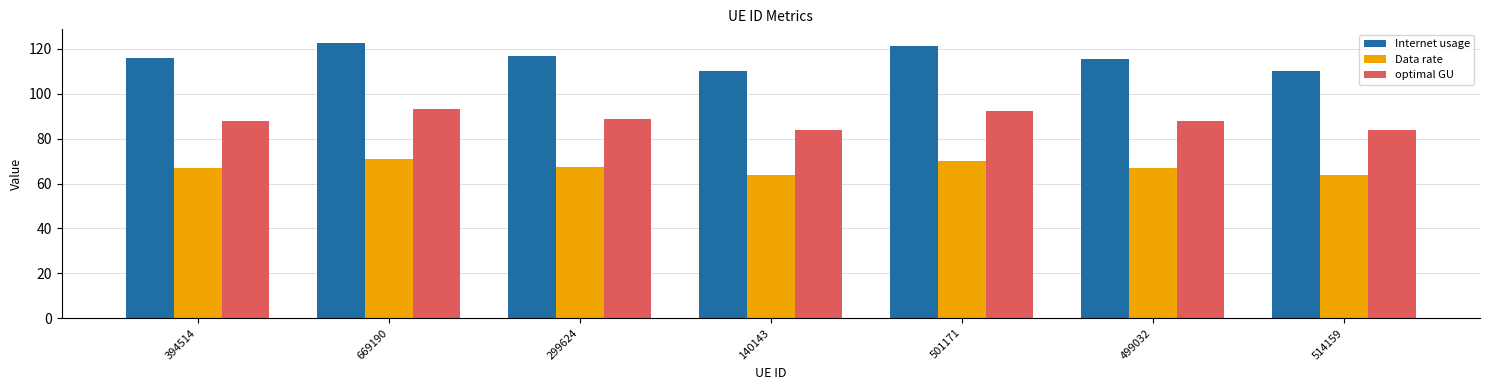

Does the chart contain stacked bars?

No